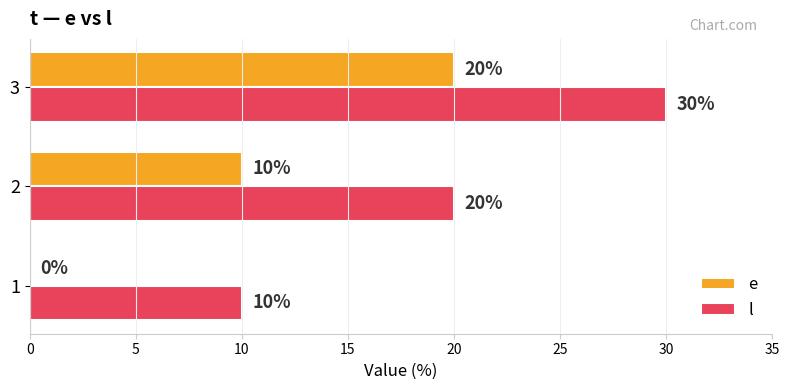

What is the sum of all l values?

60